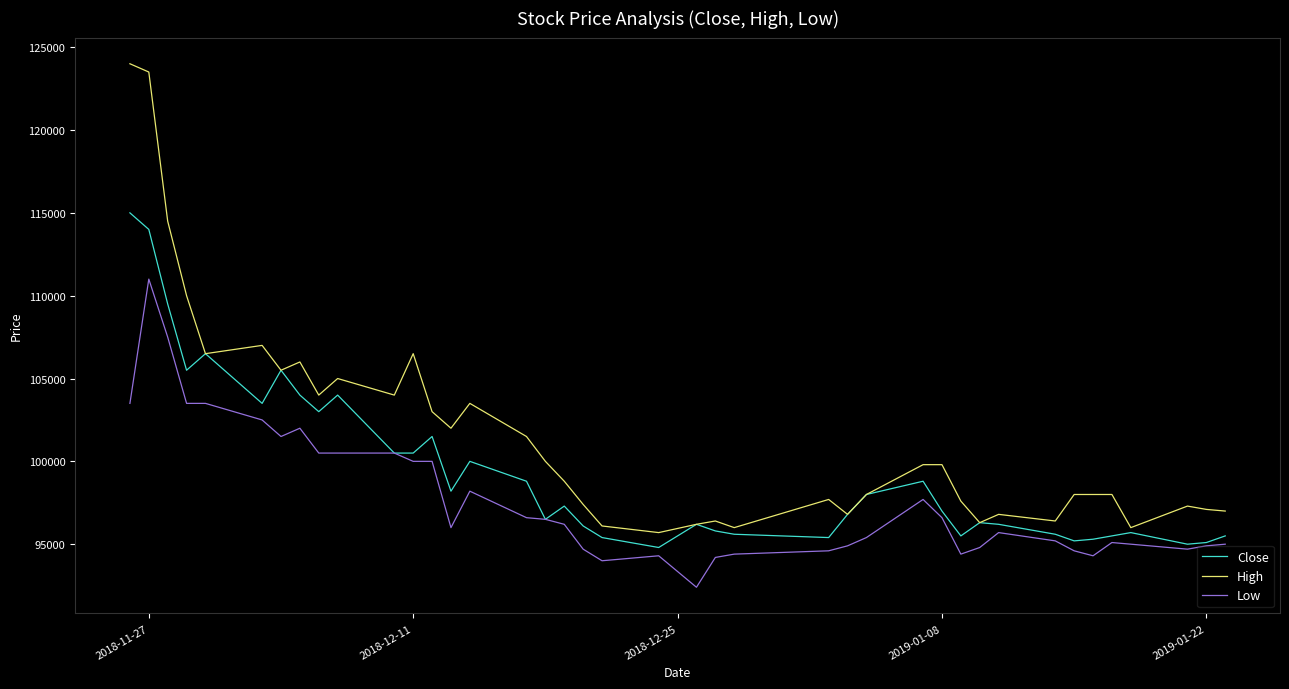

List the series in order of their peak value, highest first.

High, Close, Low